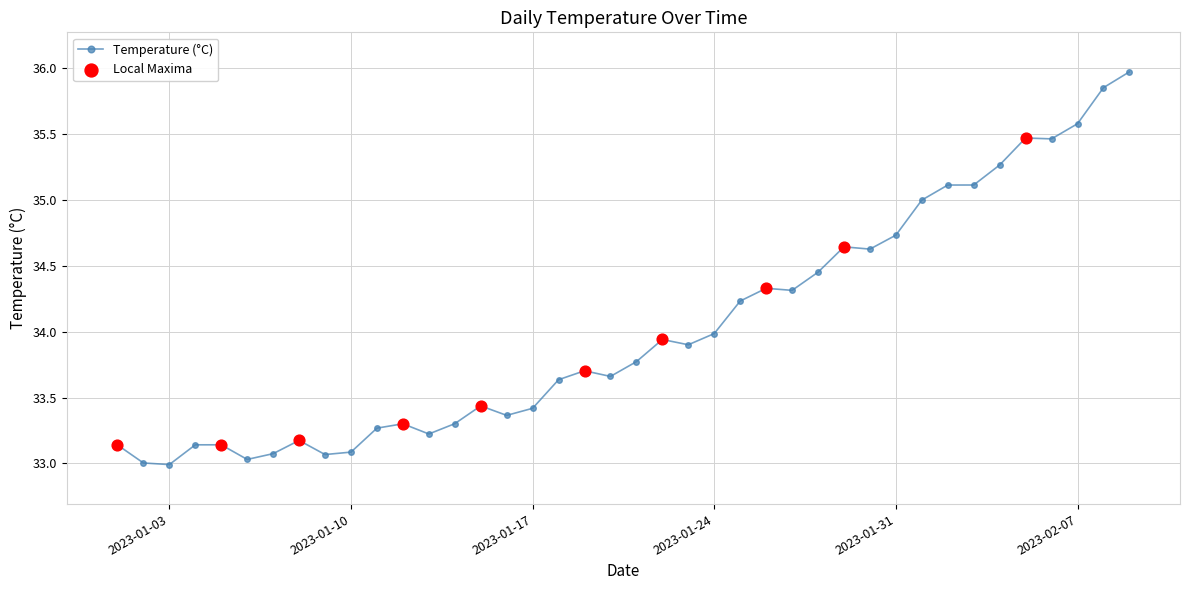

What is the greatest value displayed?

36.0